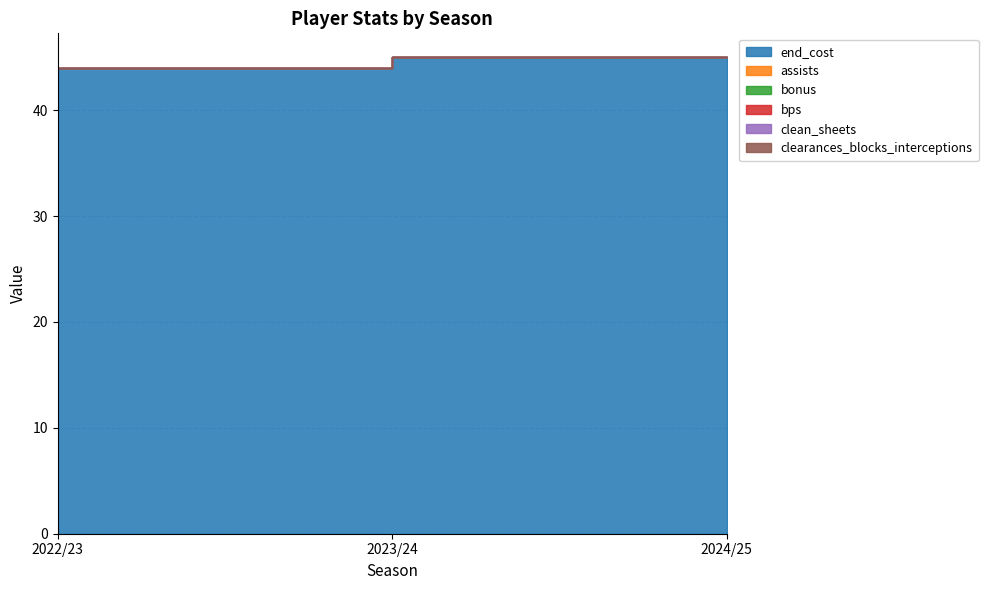

At how many categories does at least one series exceed 38?

3